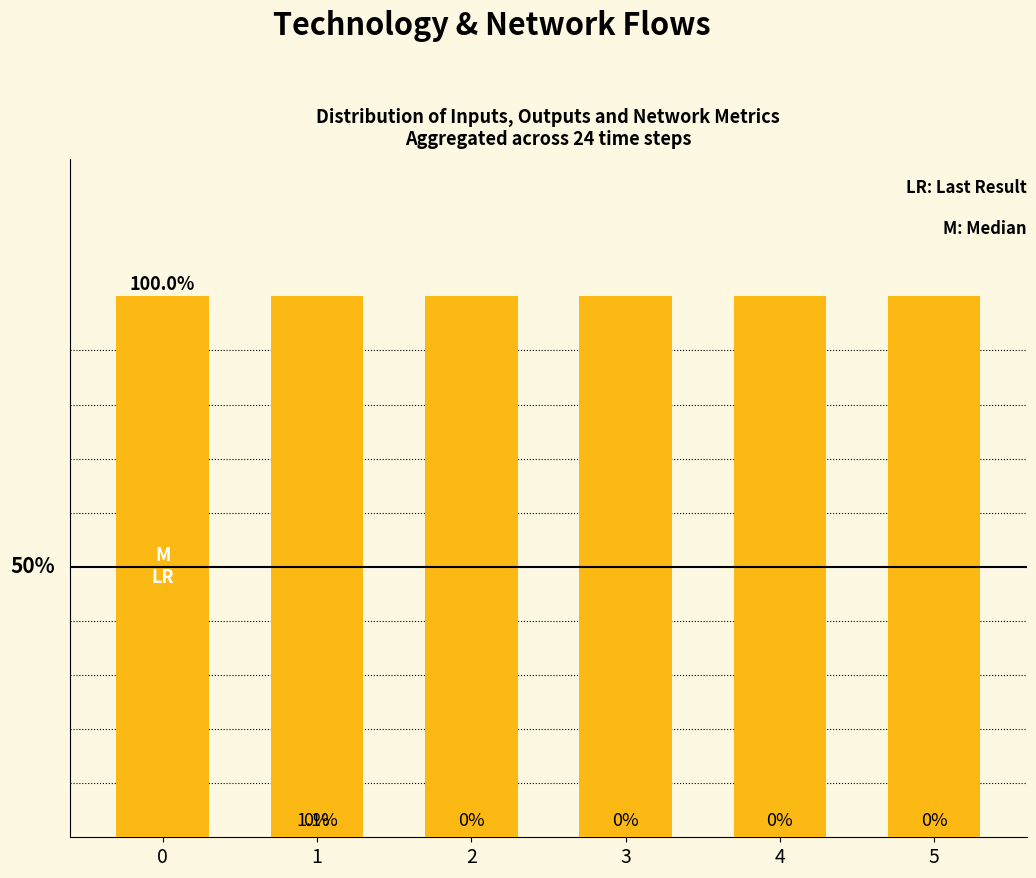

What are all the series names shown in the legend?

Technology_inputs, Technology_outputs, Generic_production, Network_inflow, Network_outflow, Network_consumption